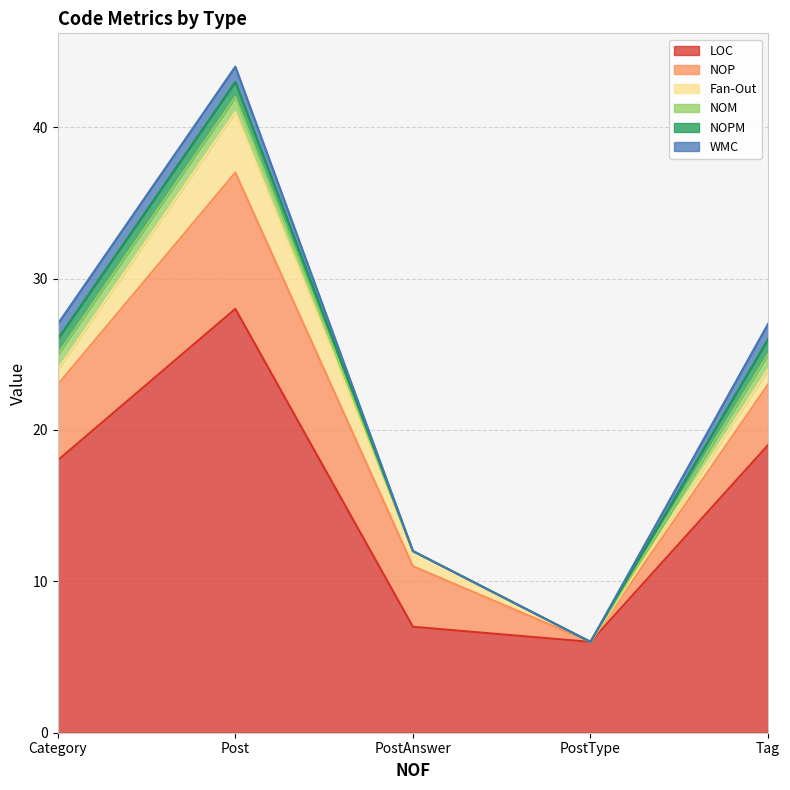

What is the sum of the NOM values at PostAnswer and Tag?

1